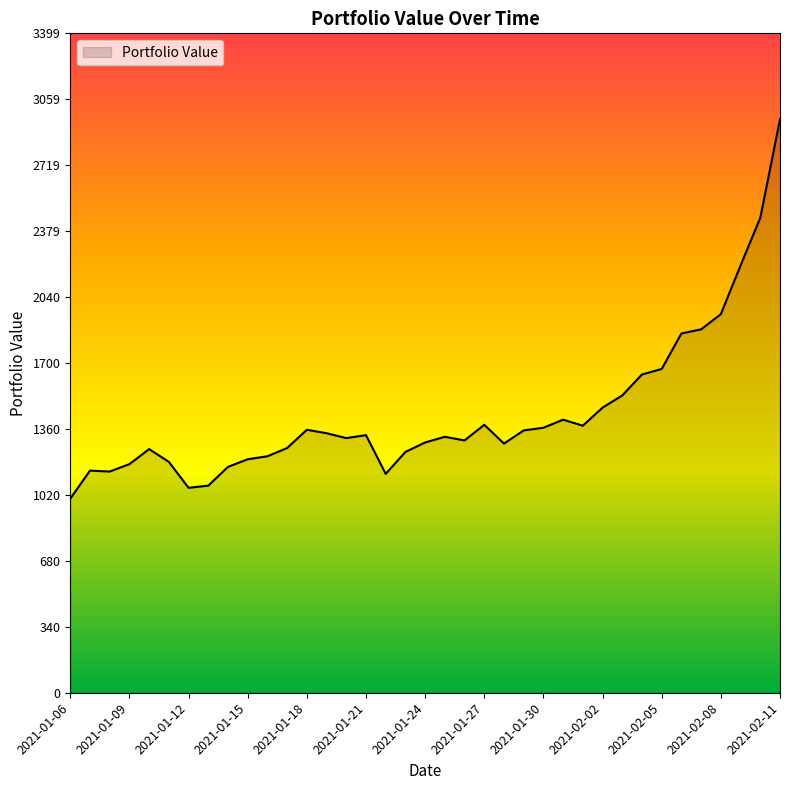

What is the difference between the maximum and minimum values?

1955.6